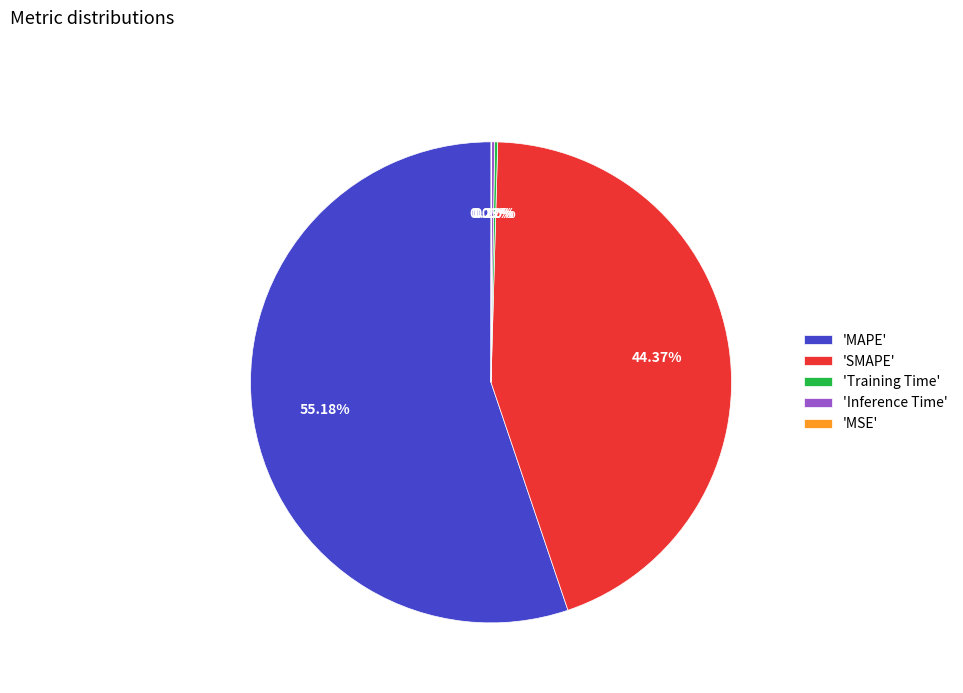

What is the majority slice?

'MAPE'